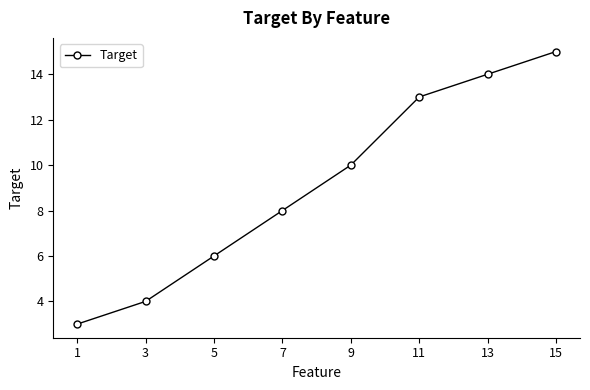

What is the difference between the values at 3 and 15?

11